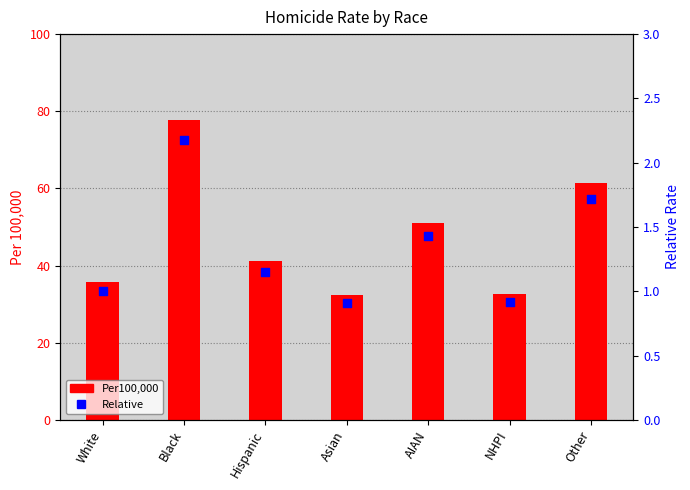

Which series reaches the maximum Y coordinate?

Per100,000